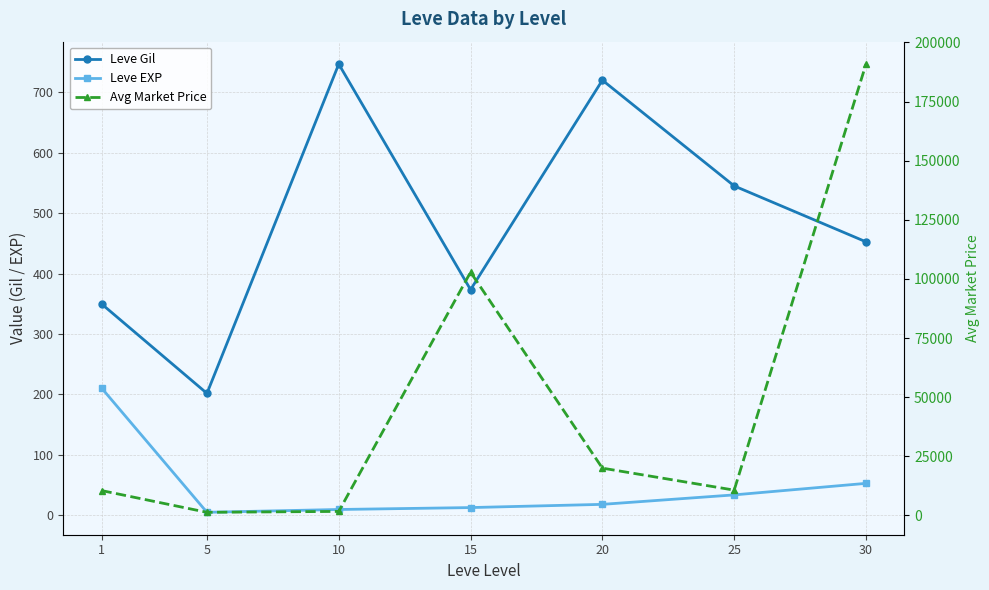

Is it true that Leve Gil equals 1263.0 at 20?

False